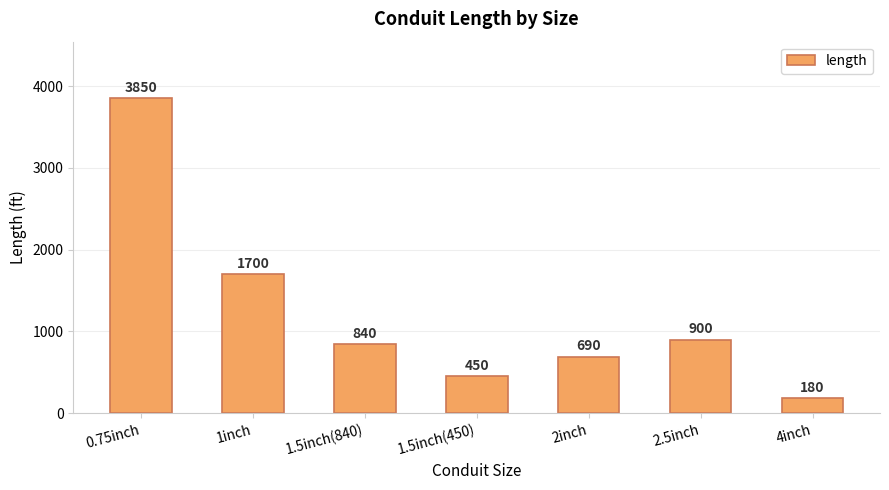

How many bars are there in total?

7